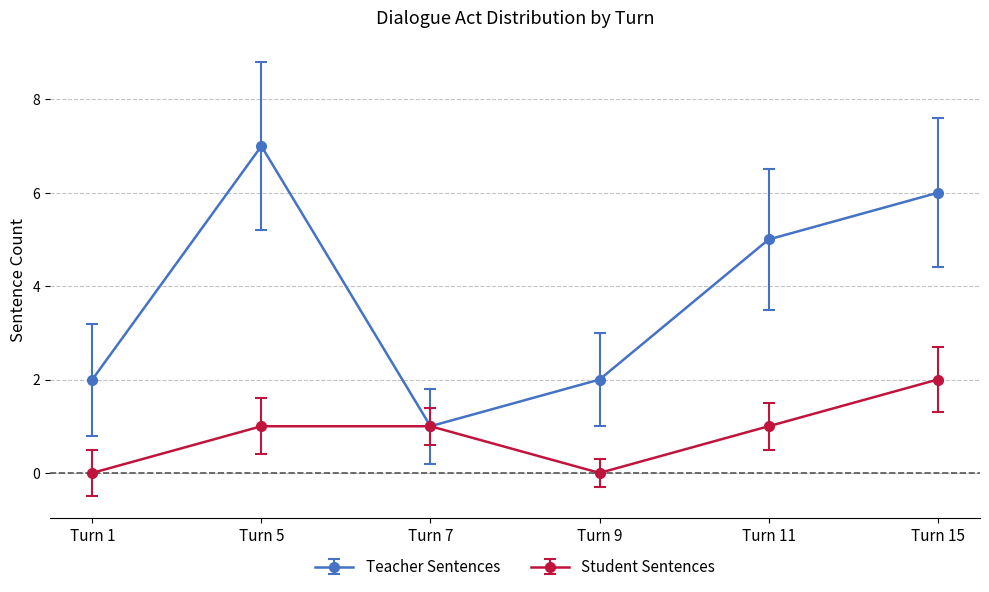

What is the greatest value displayed?

7